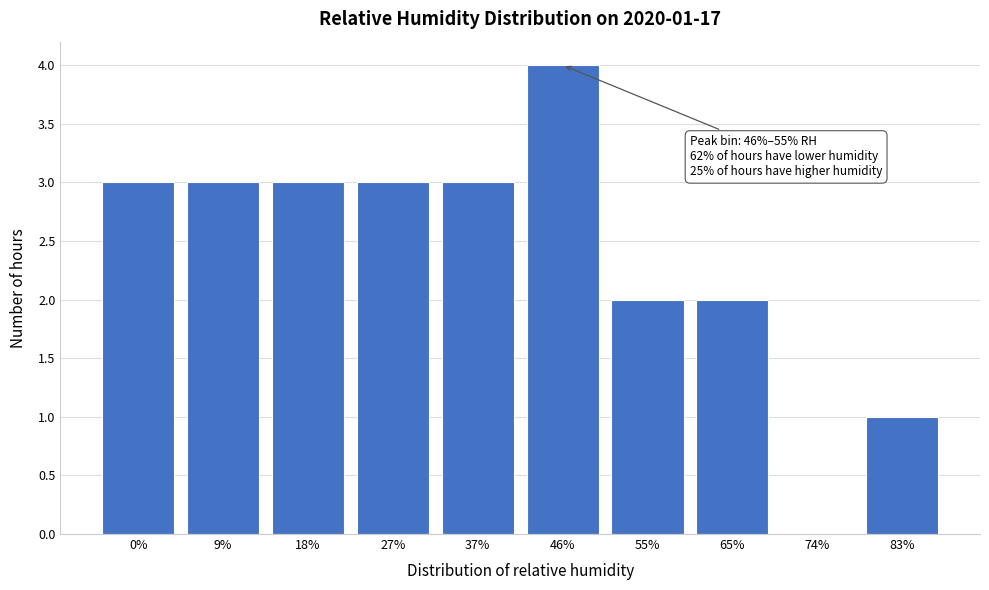

Reading left to right, list all the values displayed in this chart.

0%=3	9%=3	18%=3	27%=3	37%=3	46%=4	55%=2	65%=2	74%=0	83%=1